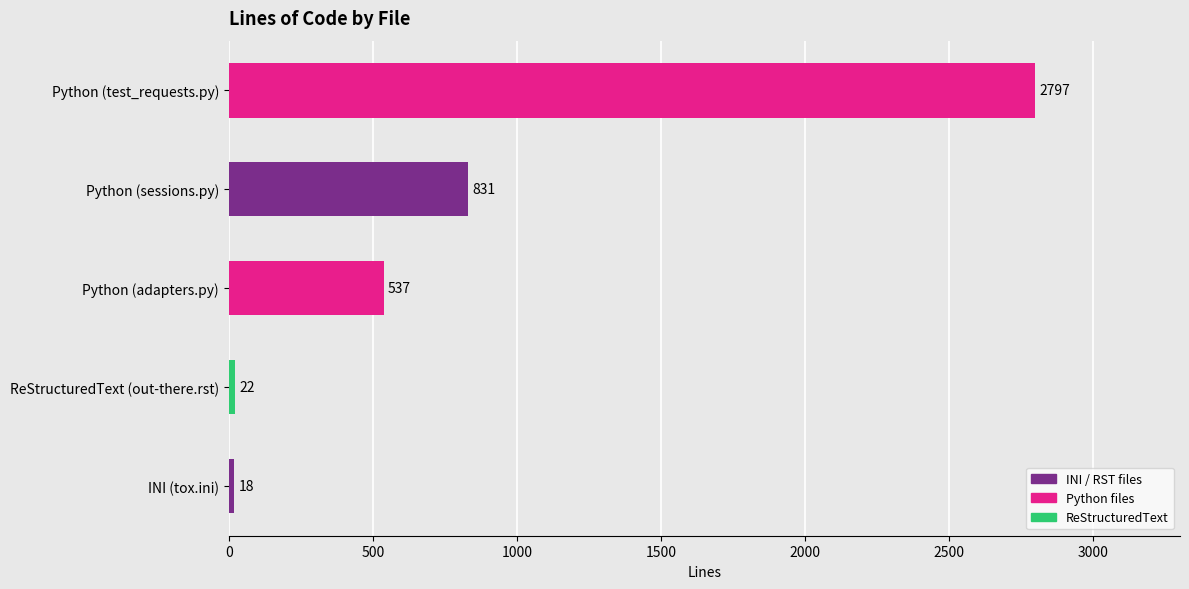

What is the minimum value shown in the chart?

18